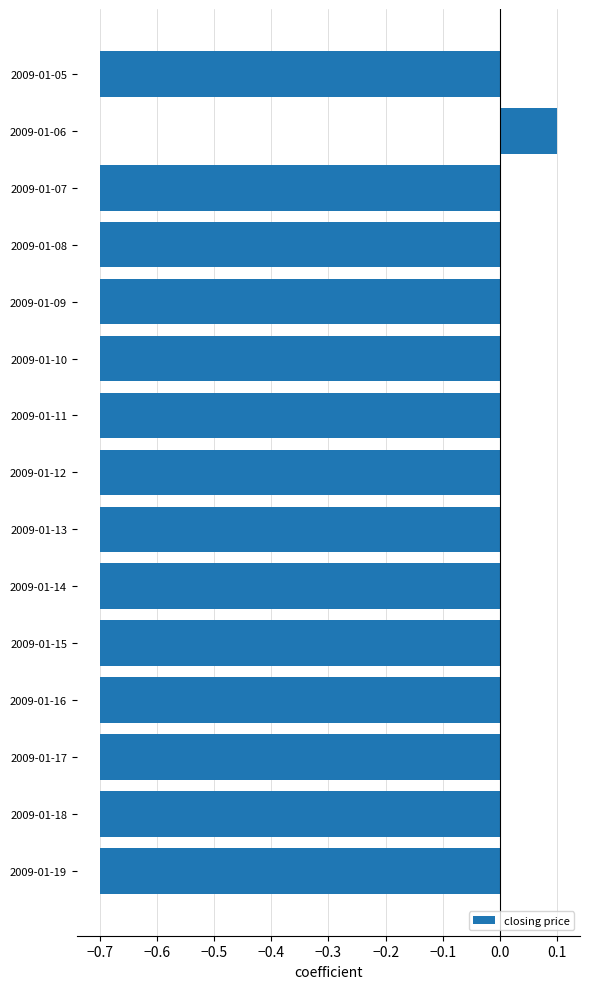

At which label is the value closest to 0?

2009-01-06